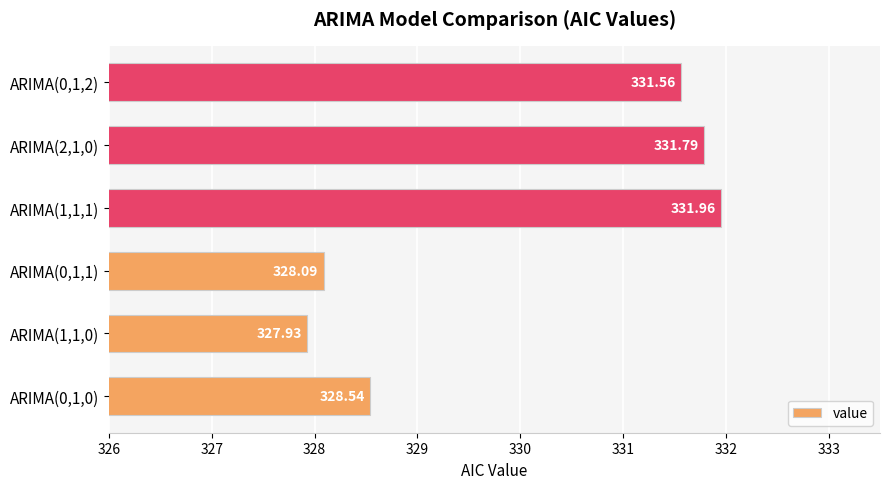

How many data points does each series have?

6